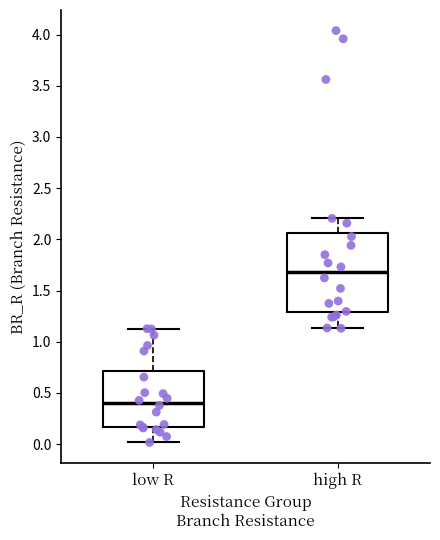

Reading left to right, read every box against the y-axis: the position of its median line, the range the box covers, and the ends of its whiskers. The values are not printed on the chart, so give them approximately, as read against the axis.

low R: median 0.40, box 0.15 to 0.70, whiskers 0.00 to 1.15
high R: median 1.70, box 1.30 to 2.05, whiskers 1.15 to 2.20